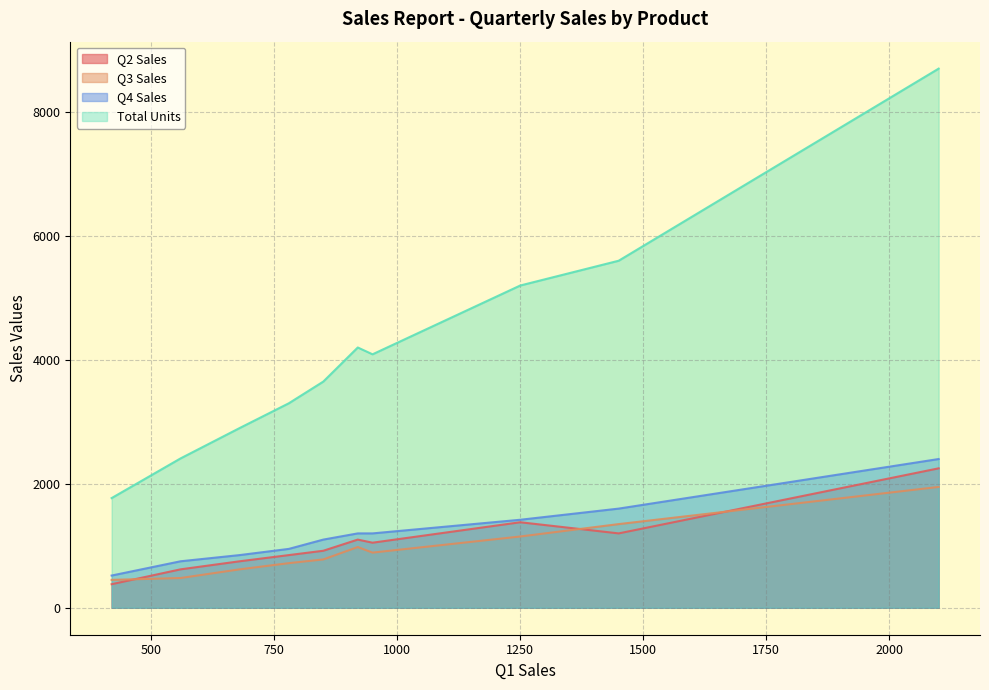

Which series has the largest total across all categories?

Total Units